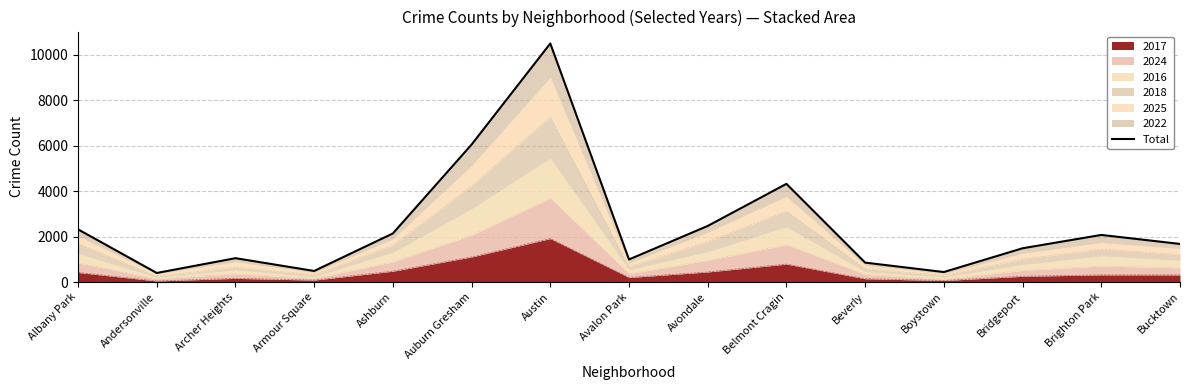

The chart shows a value of 2319 at Albany Park. True or false?

True